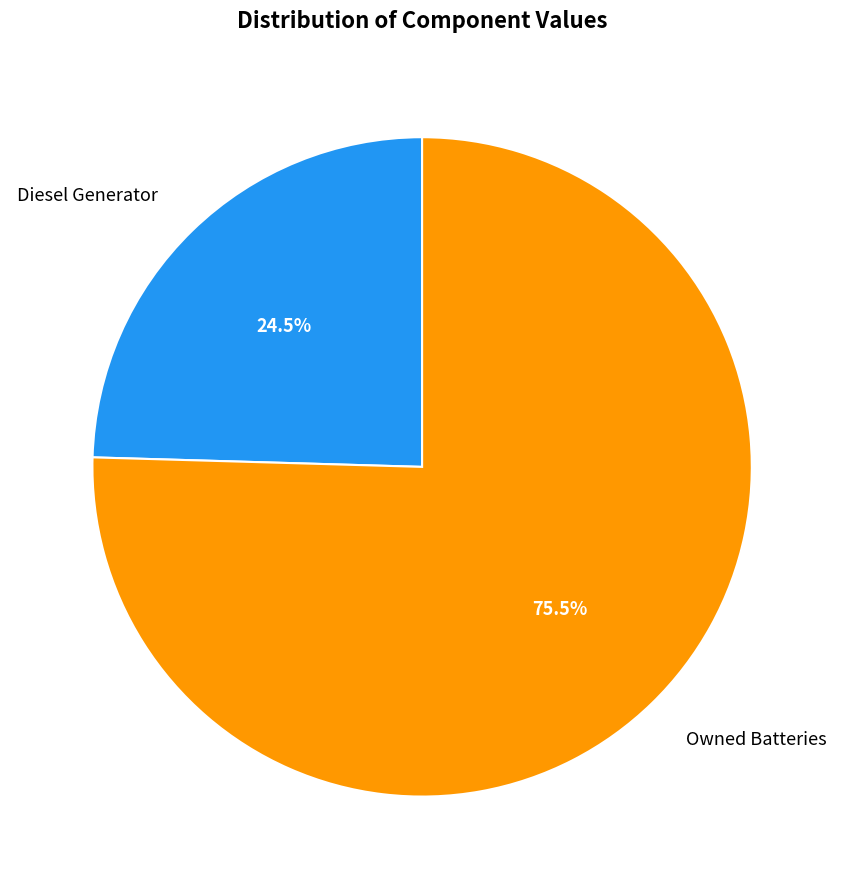

Combined, do Diesel Generator and Owned Batteries account for over 50%?

Yes